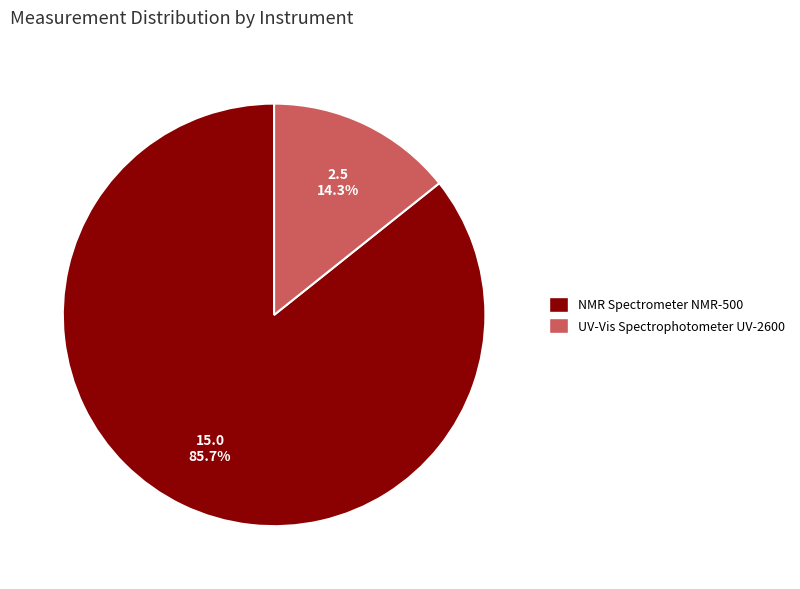

To the nearest percent, what portion does NMR Spectrometer NMR-500 represent?

86%